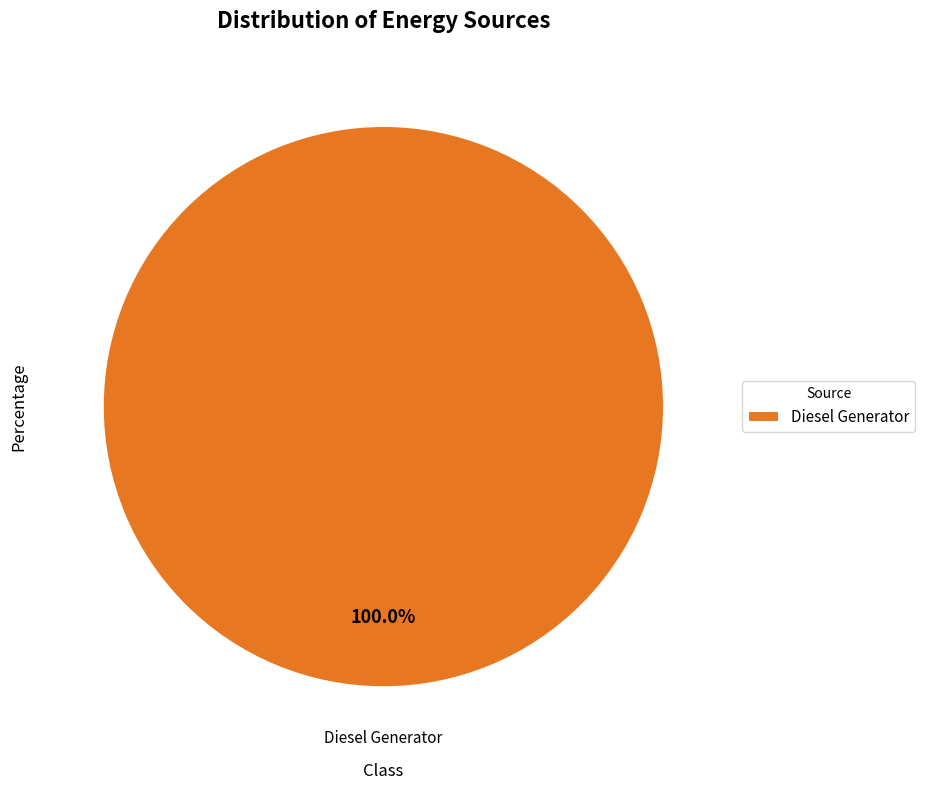

What percentage is the Diesel Generator slice, to the nearest percent?

100%